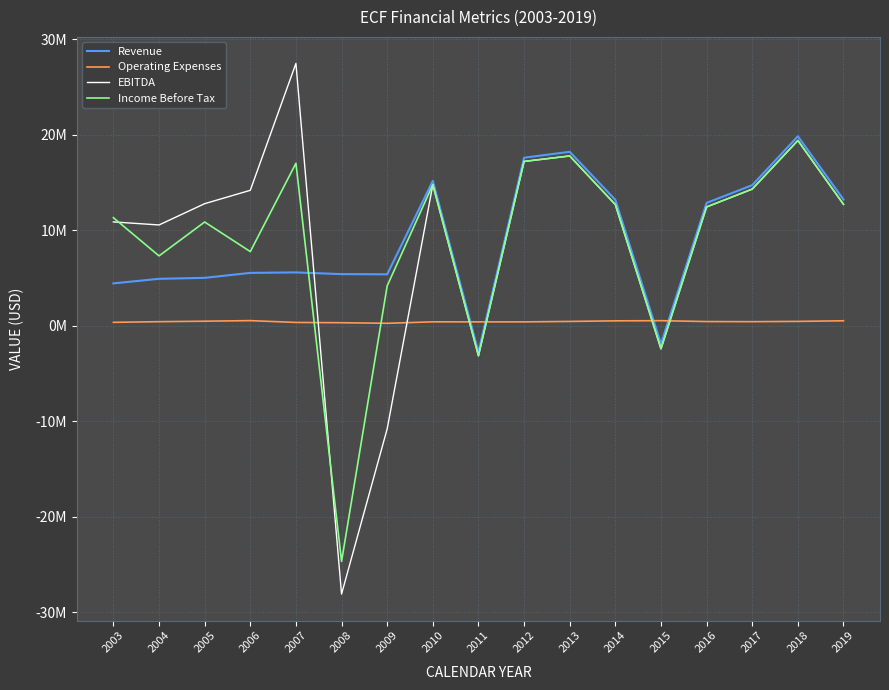

After their last crossing, which series has the higher values: Income Before Tax or Revenue?

Revenue